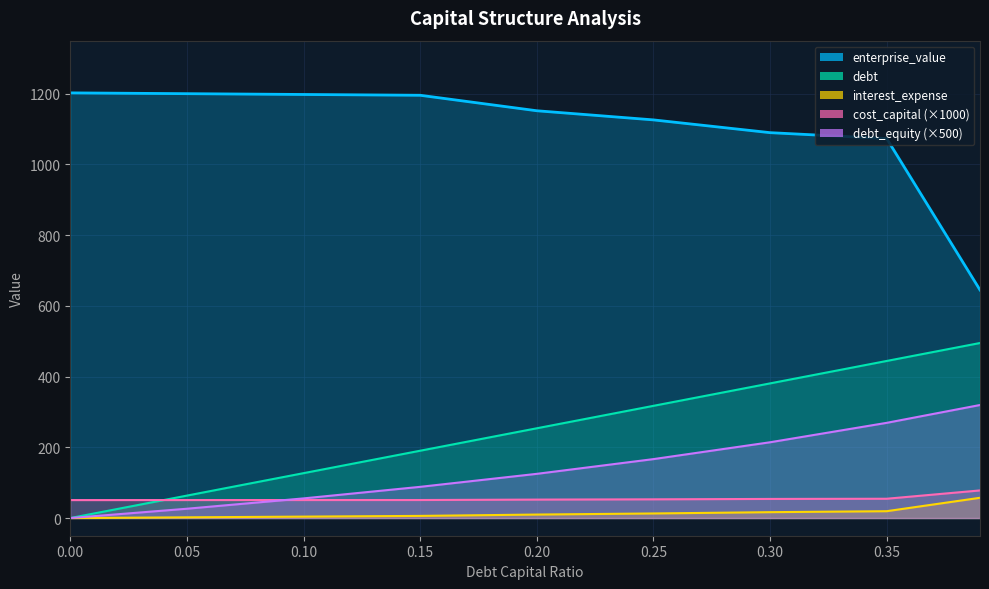

Which series has the largest total across all categories?

enterprise_value